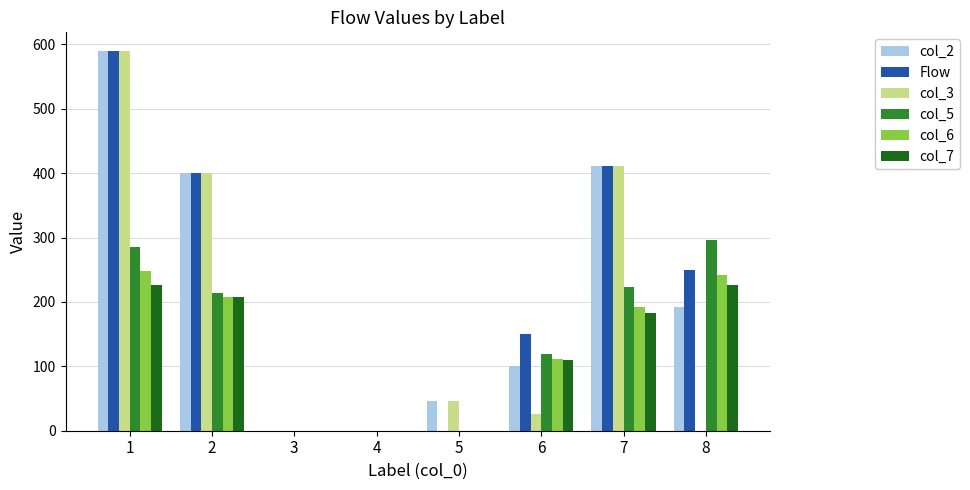

What is the sum of all col_7 values?

953.2